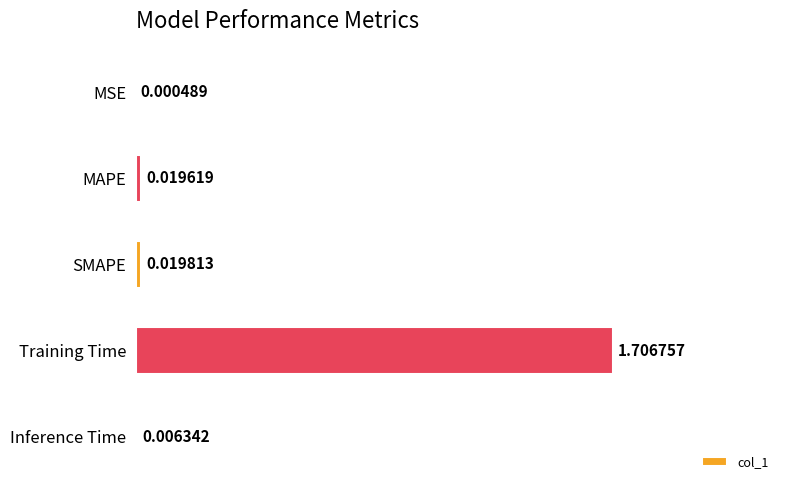

What is the change in value from SMAPE to Training Time?

+1.7